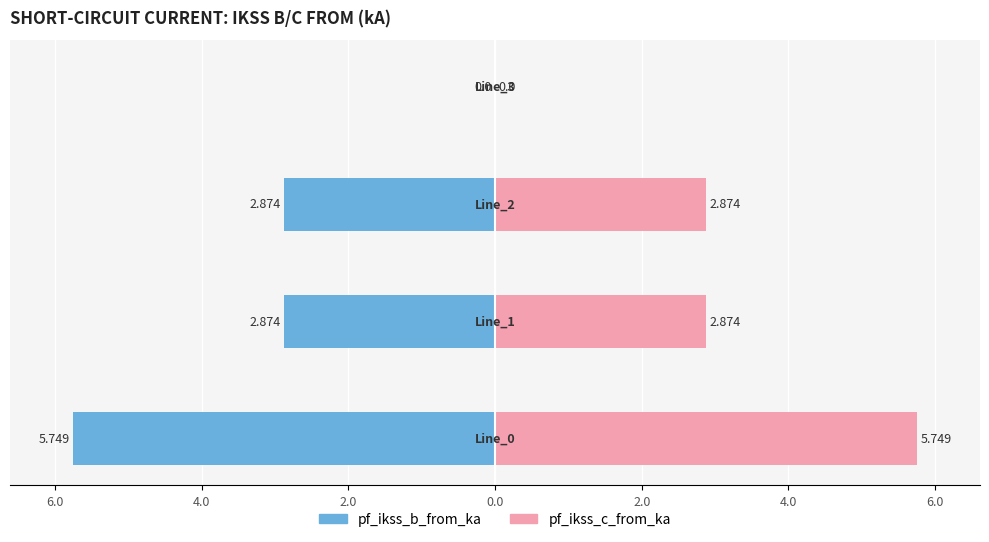

List the series in order of their overall mean, lowest first.

pf_ikss_b_from_ka, pf_ikss_c_from_ka